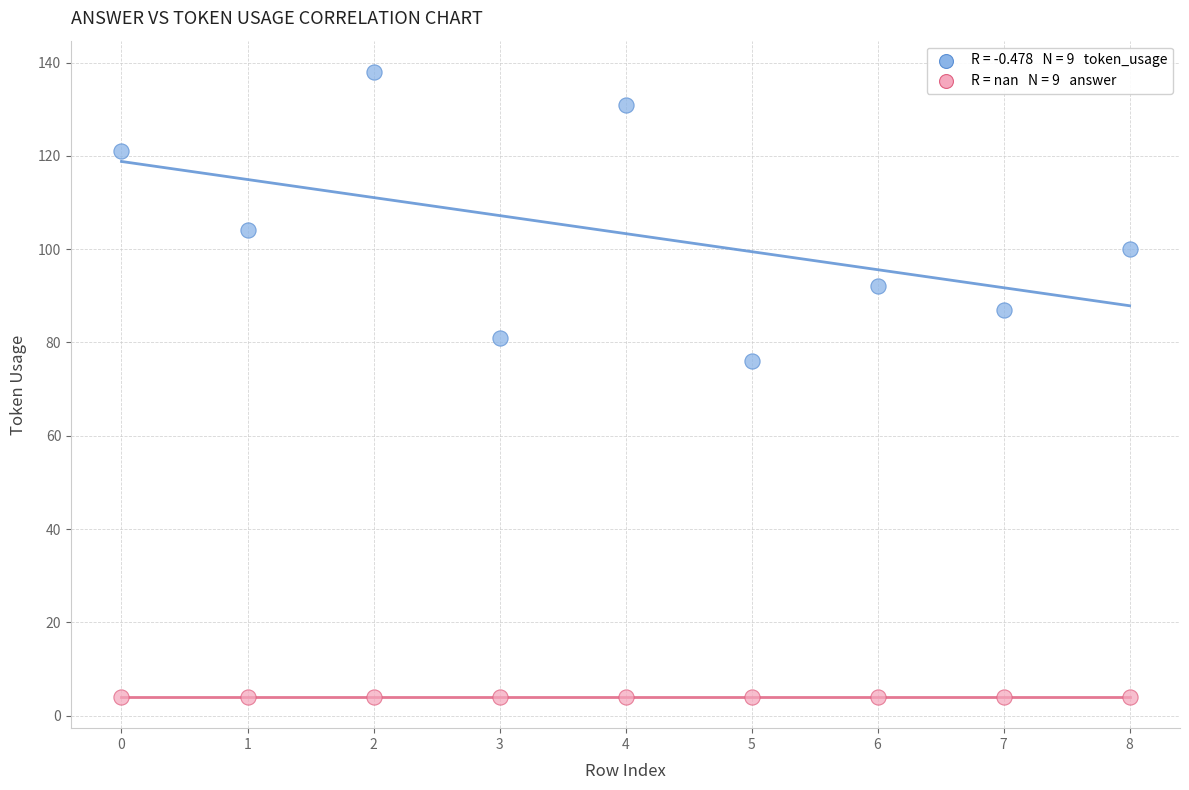

Across all series, what Y value is closest to 71?

76